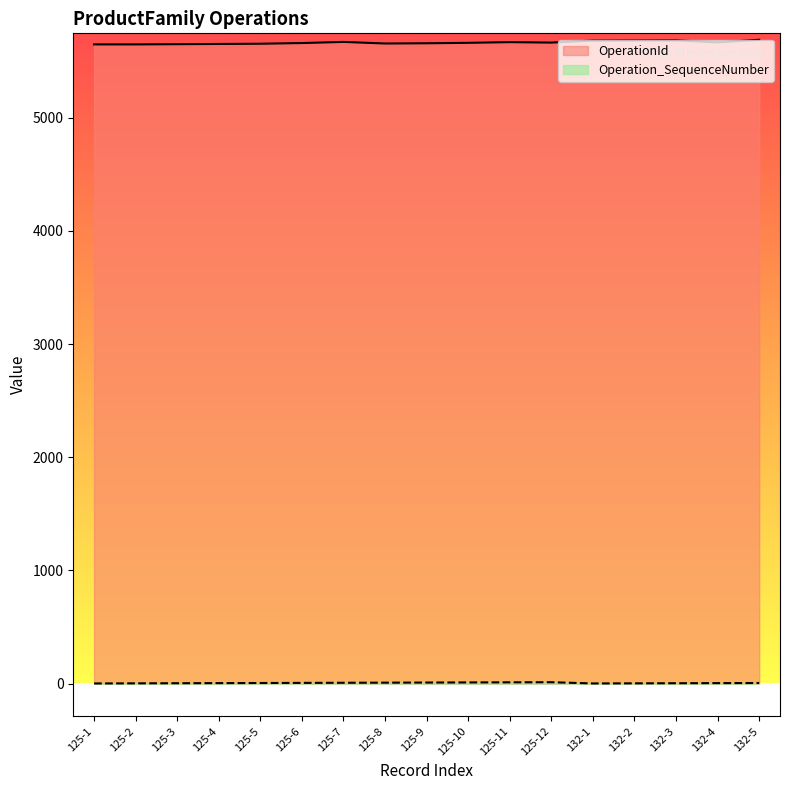

List the labels in order of Operation_SequenceNumber value, smallest first.

125-1, 132-1, 125-2, 132-2, 125-3, 132-3, 125-4, 132-4, 125-5, 132-5, 125-6, 125-7, 125-8, 125-9, 125-10, 125-11, 125-12